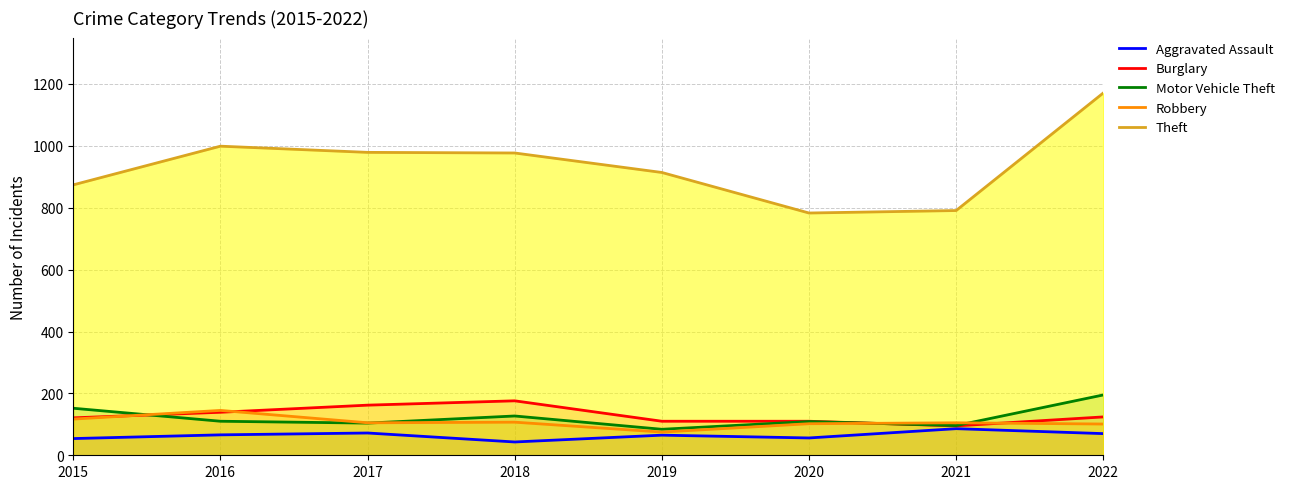

Rank the categories by Motor Vehicle Theft value from lowest to highest.

2019, 2021, 2017, 2020, 2016, 2018, 2015, 2022